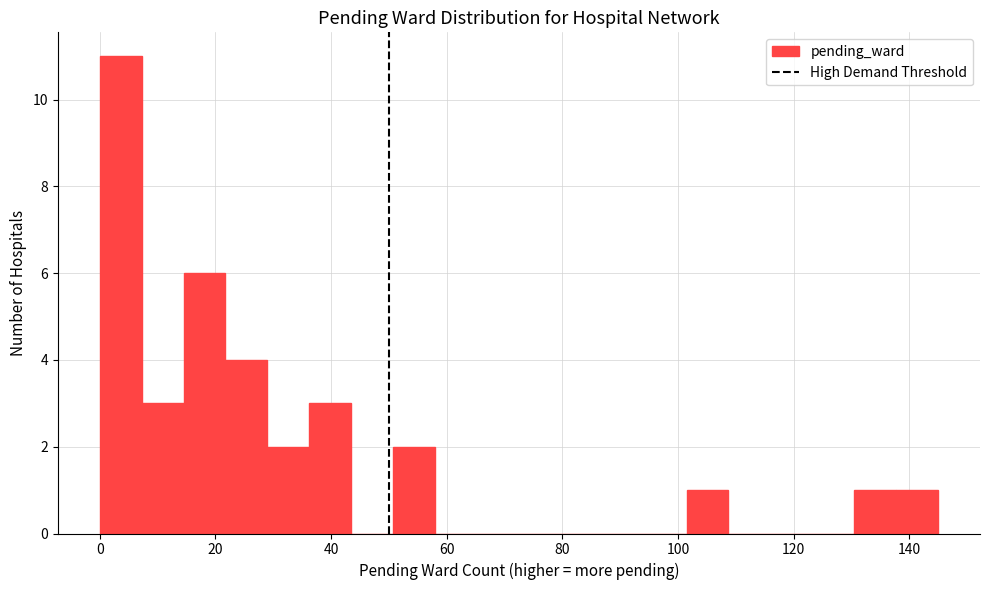

Around what value on the x-axis is the tallest bar? Give the approximate position of its centre, as read against the axis.

4